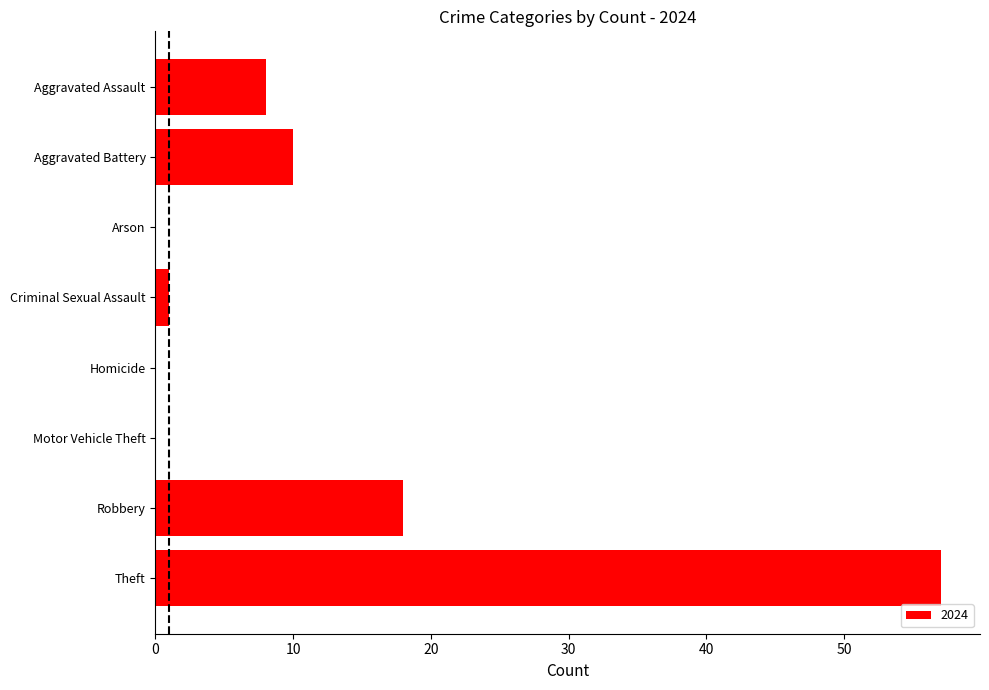

What value does the data have at Aggravated Battery, to the nearest 5?

10